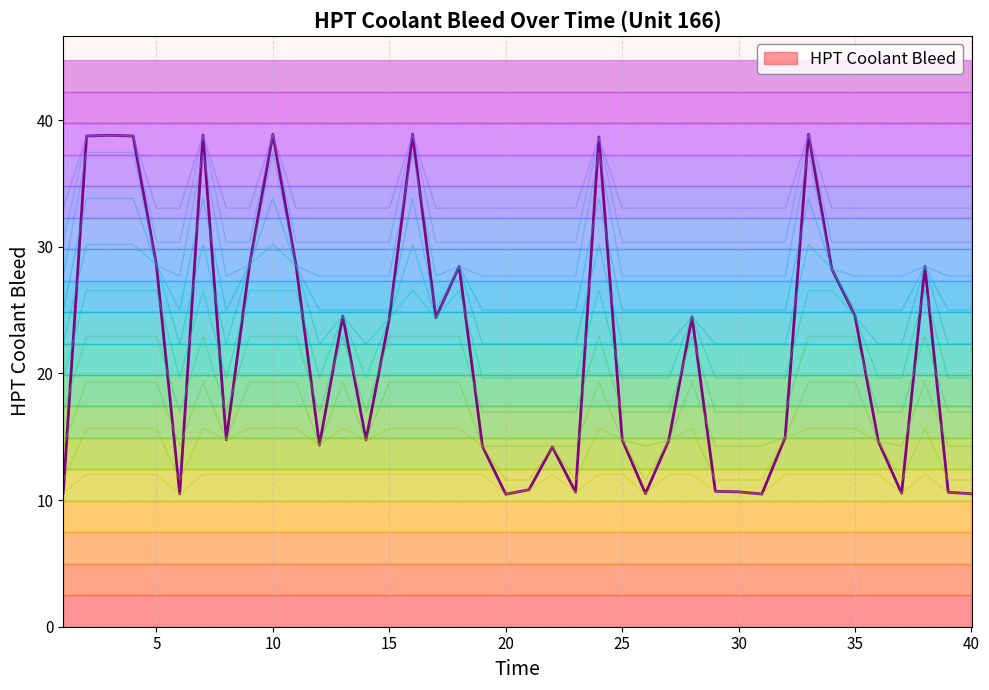

Is it true that Level 0 equals 10.5 at 25?

True